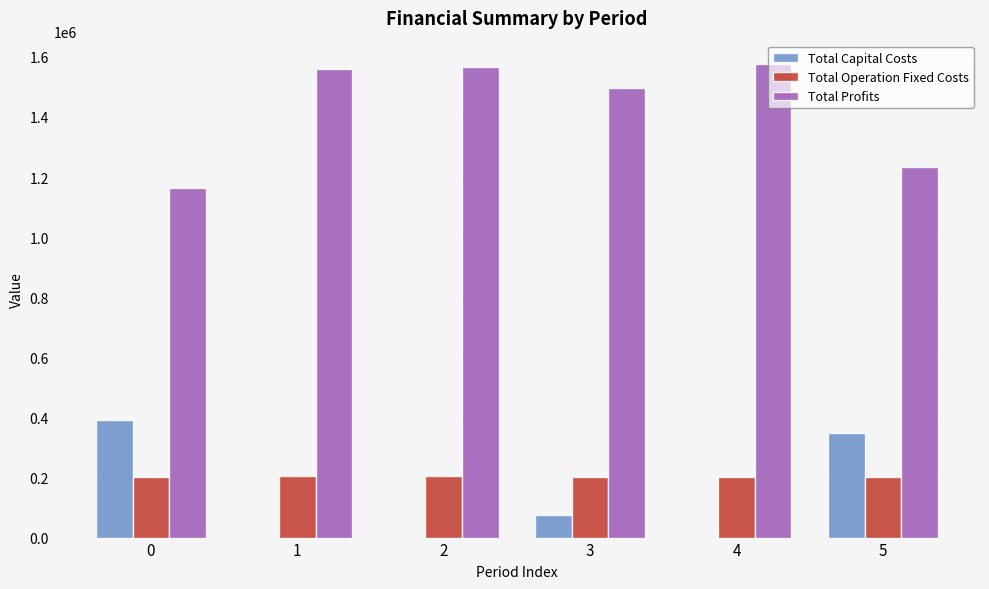

Does the chart contain stacked bars?

No